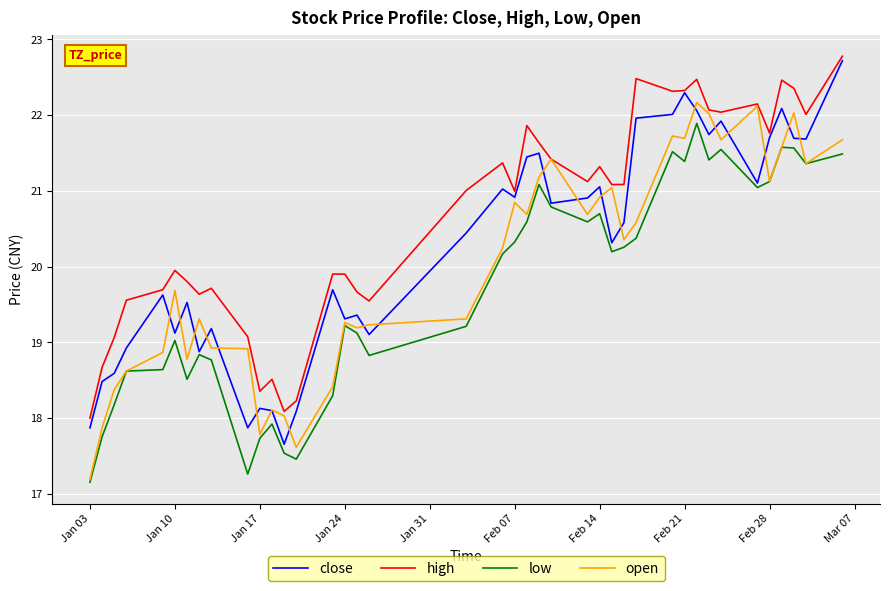

Rank the series by their average value, from lowest to highest.

low, open, close, high